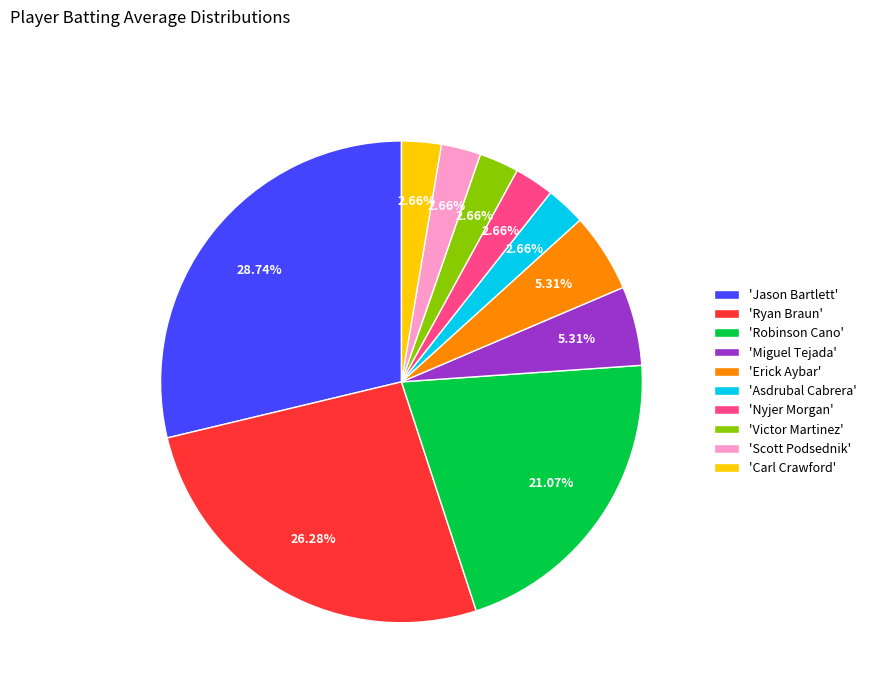

Count the number of slices in the pie.

10